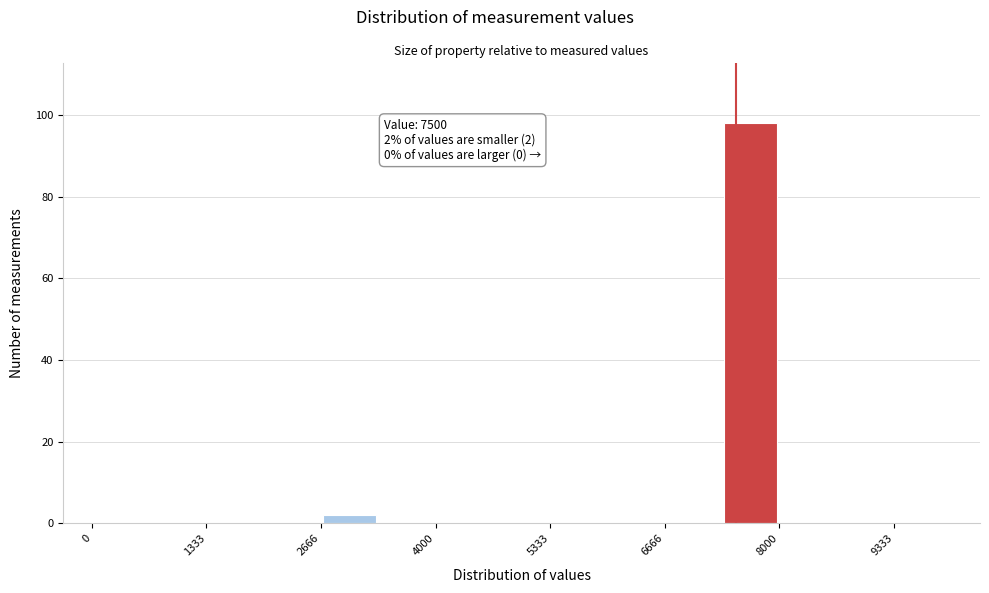

Read against the x-axis, roughly where is the centre of the tallest bar?

7600